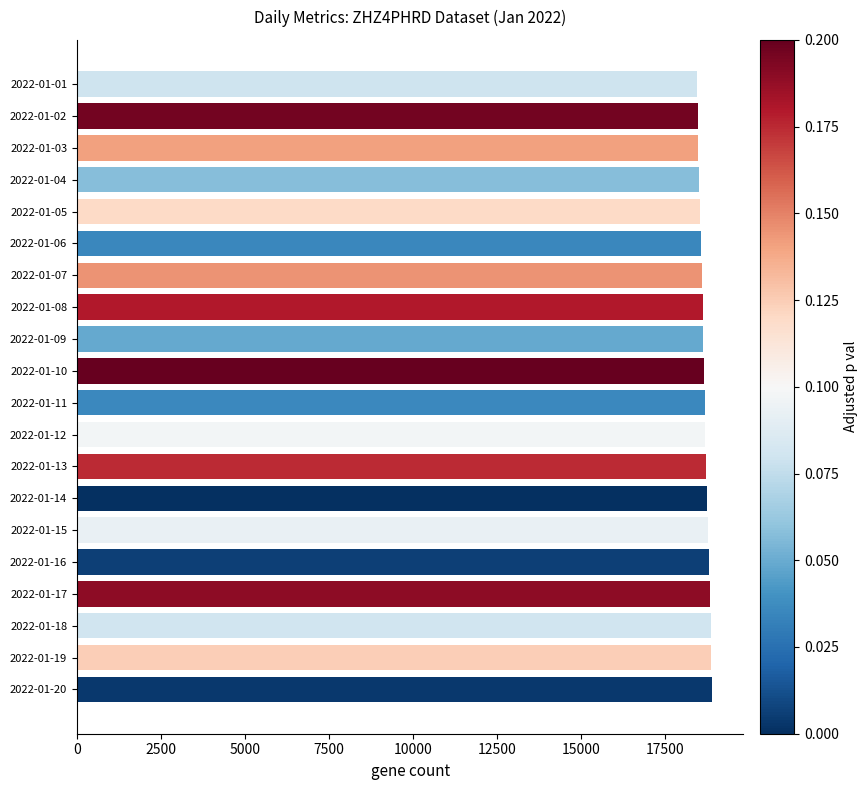

What is the value of the 2nd bar from the top?

18489